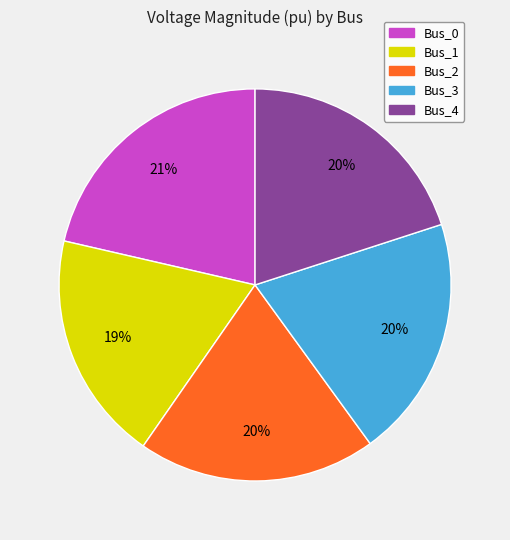

Do Bus_4 and Bus_2 together represent more than half of the pie?

No